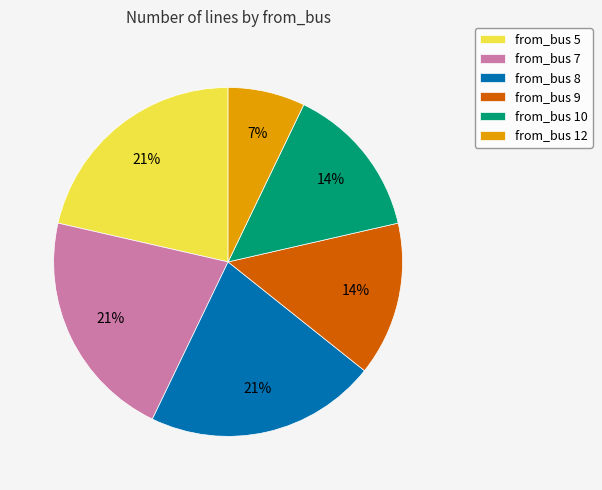

Is there any slice that represents more than half of the pie?

No